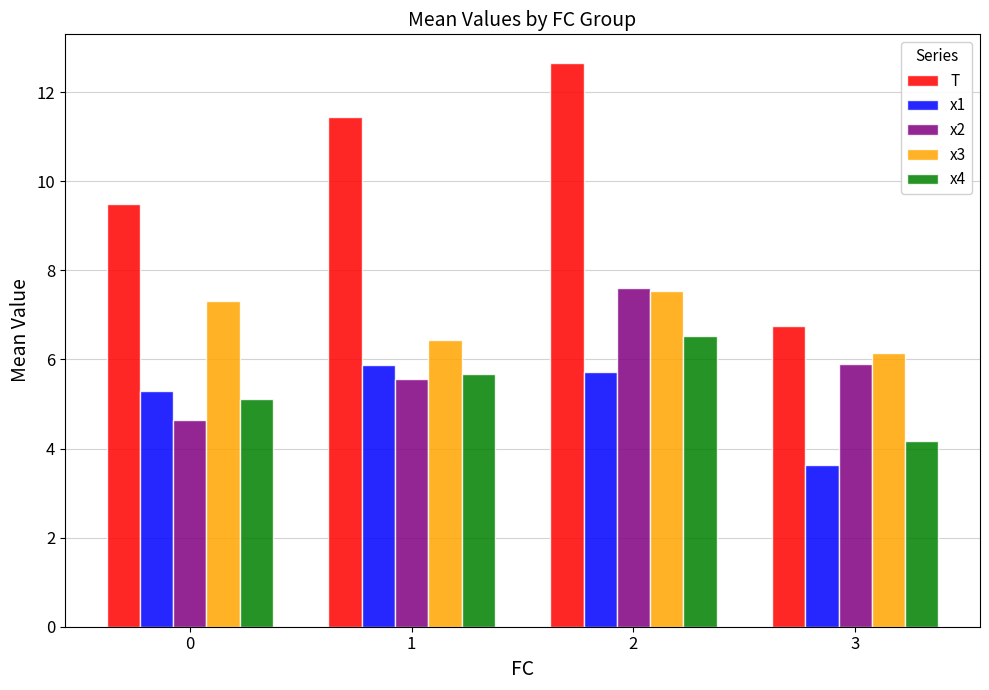

Which series changed the most between 2 and 3?

T